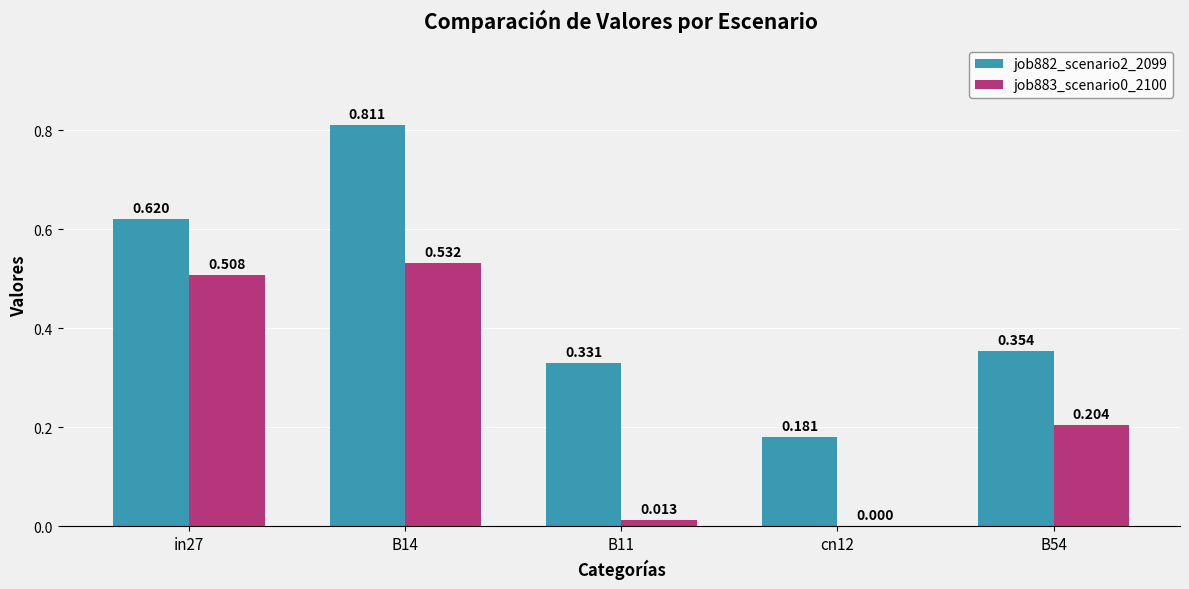

What is the difference between the maximum and minimum values in the job883_scenario0_2100 series?

0.5